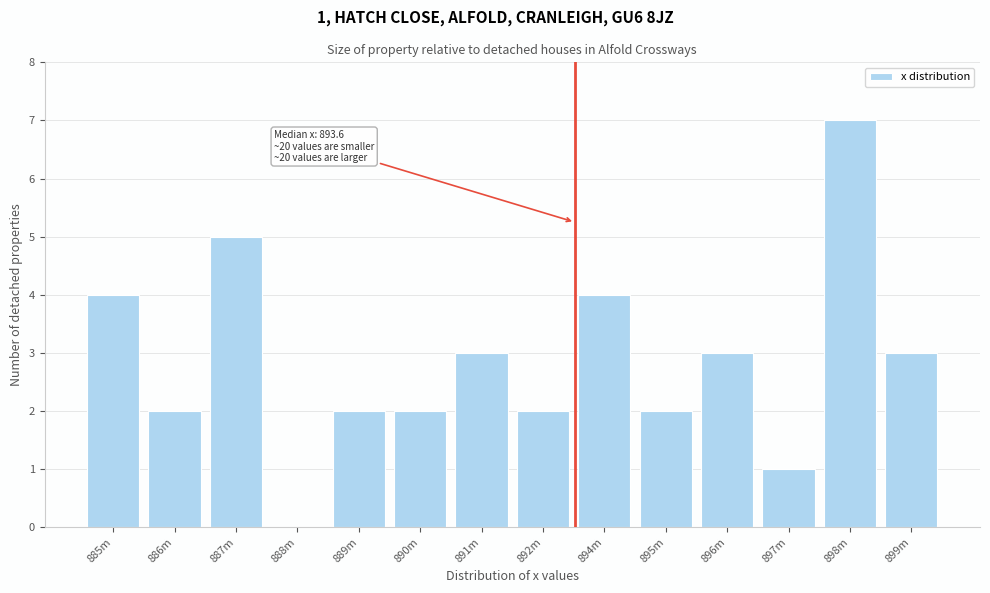

Reading left to right, what are all the values shown in this chart?

885m=4	886m=2	887m=5	888m=0	889m=2	890m=2	891m=3	892m=2	894m=4	895m=2	896m=3	897m=1	898m=7	899m=3